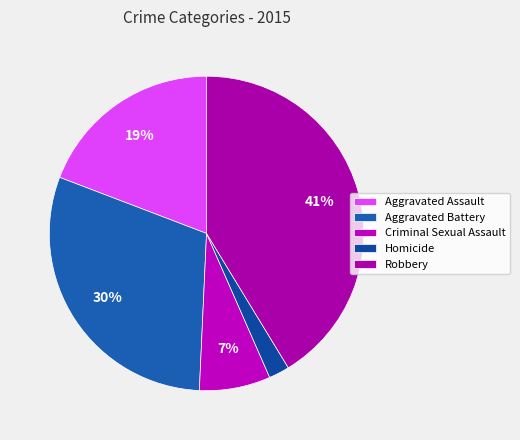

To the nearest percent, what is the combined percentage of Aggravated Battery and Homicide?

32%